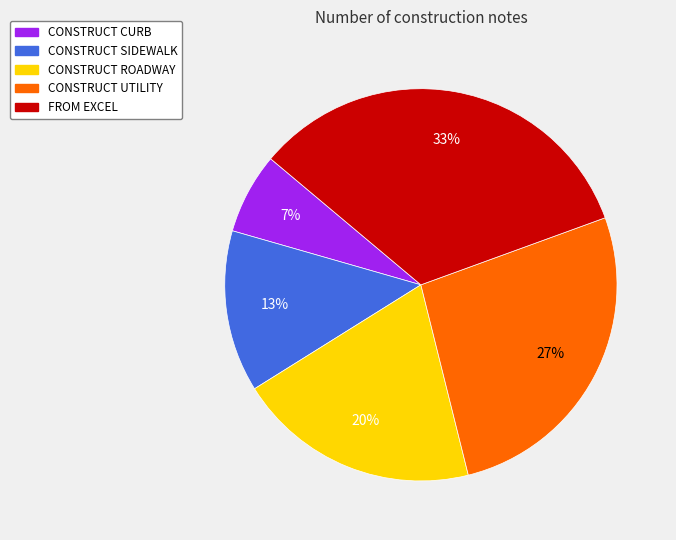

What is the smallest slice in the pie chart?

CONSTRUCT CURB